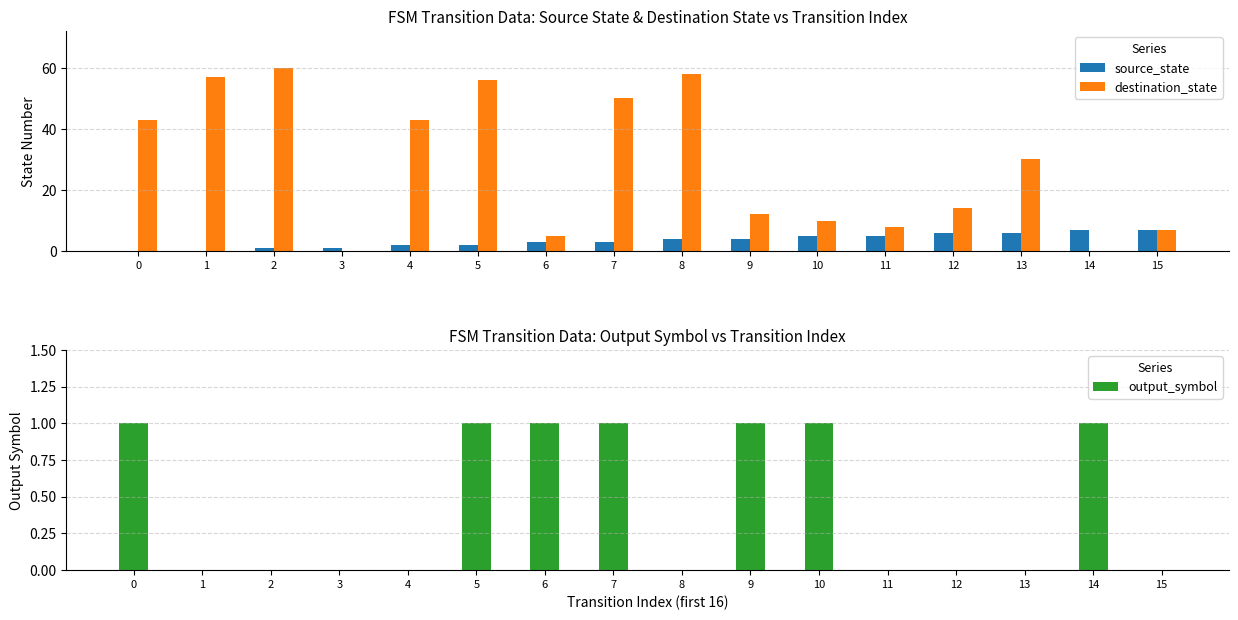

Does the chart contain any negative values?

No